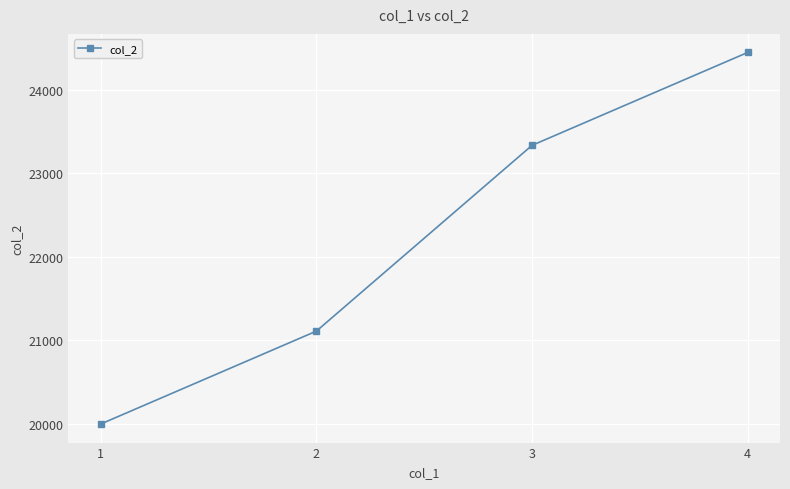

Where is the data nearest to the value 22222?

2